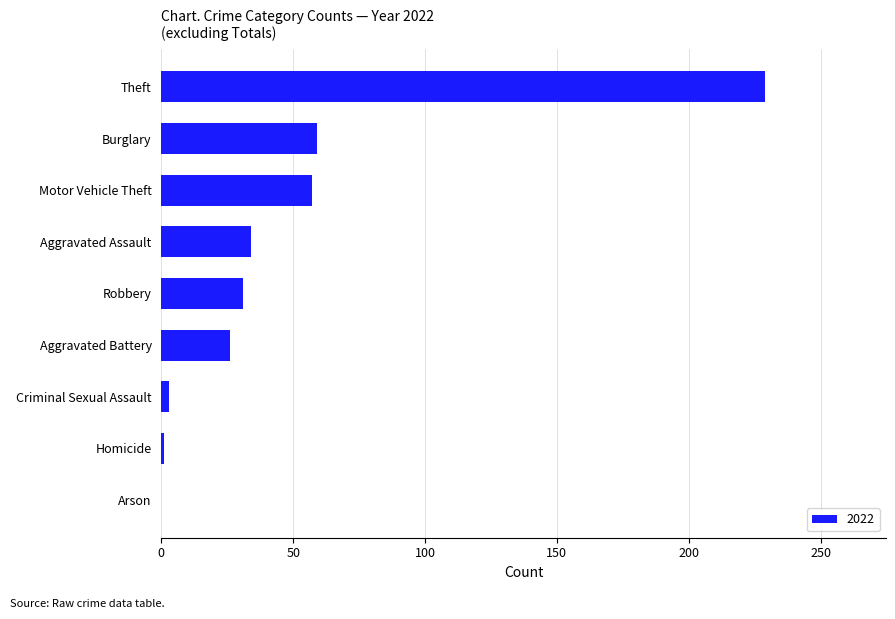

The chart shows a value of 34 at Aggravated Assault. True or false?

True